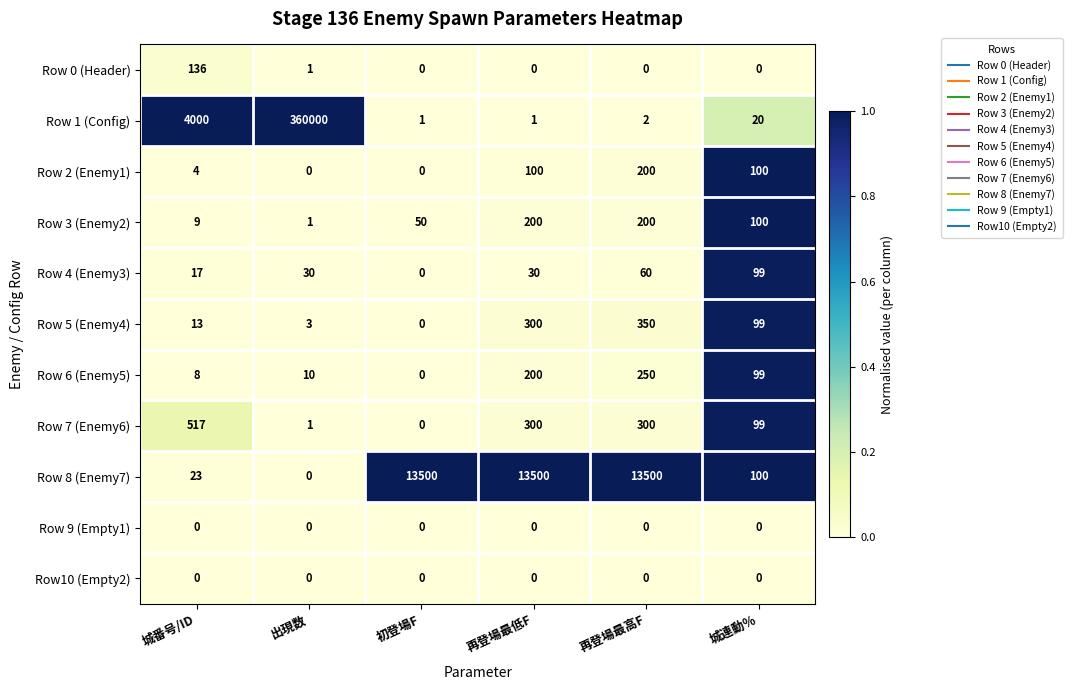

What is the difference between the highest and lowest values at 出現数?

360000